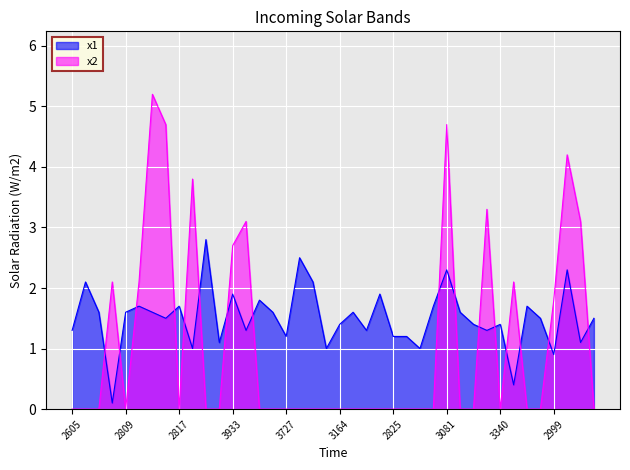

What is the difference between the maximum and minimum values in the x1 series?

2.7